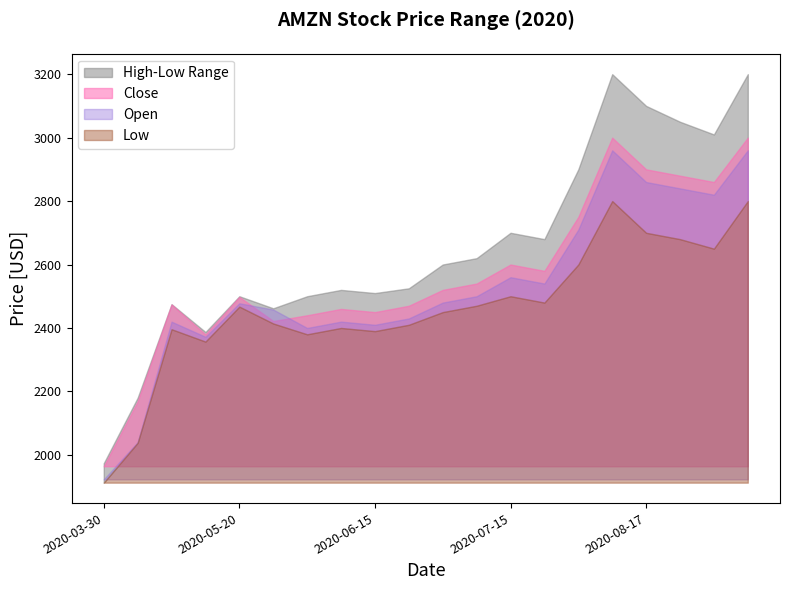

What is the sum of the Low values at 2020-11-02 and 2020-08-03?

5400.0